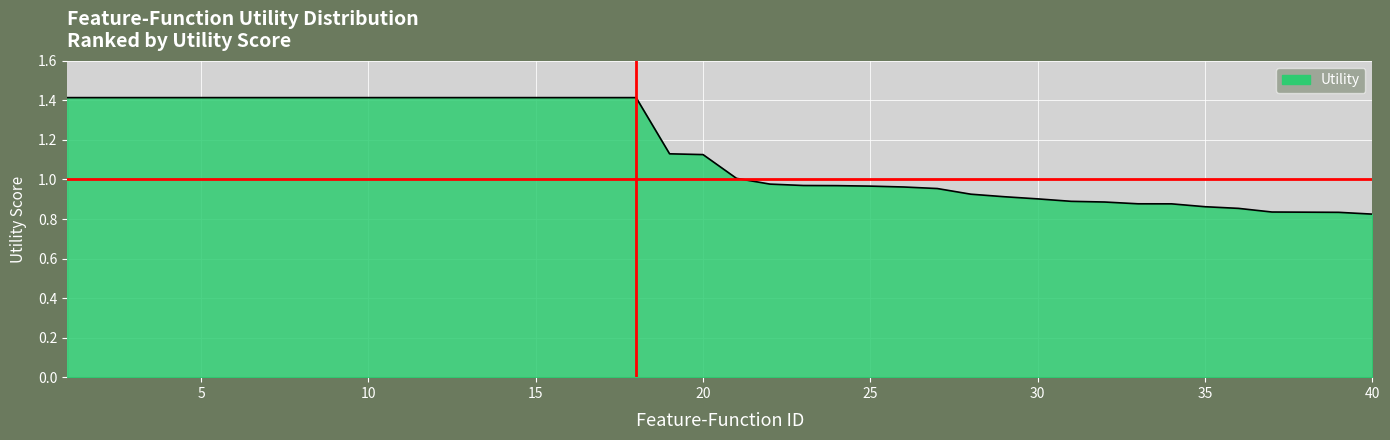

What is the difference between the maximum and minimum values?

0.6